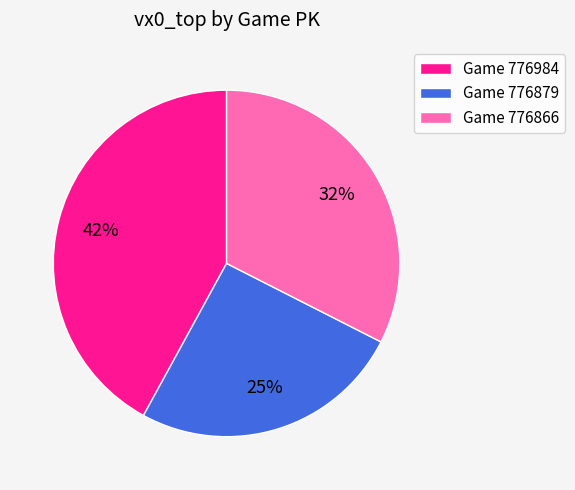

How many segments does this pie chart have?

3